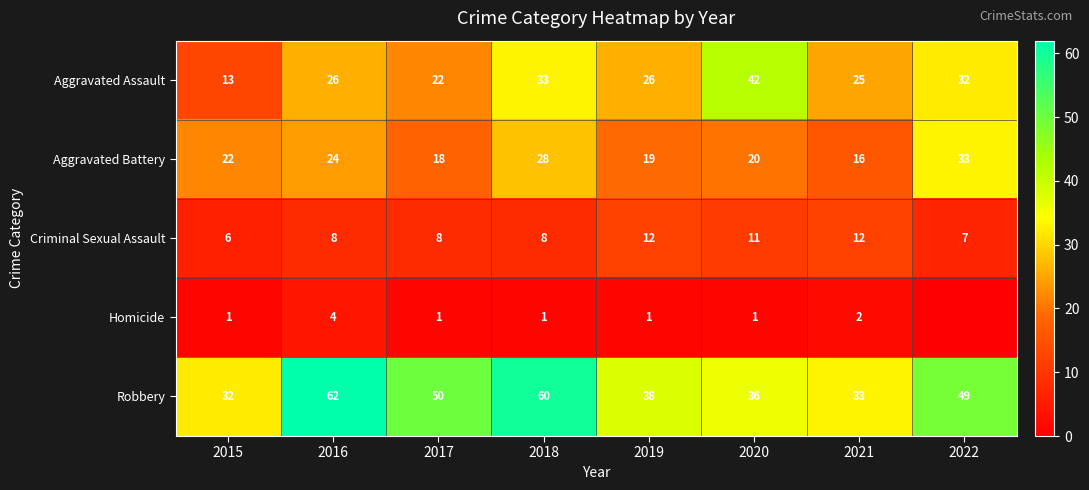

How many data points does each series have?

8